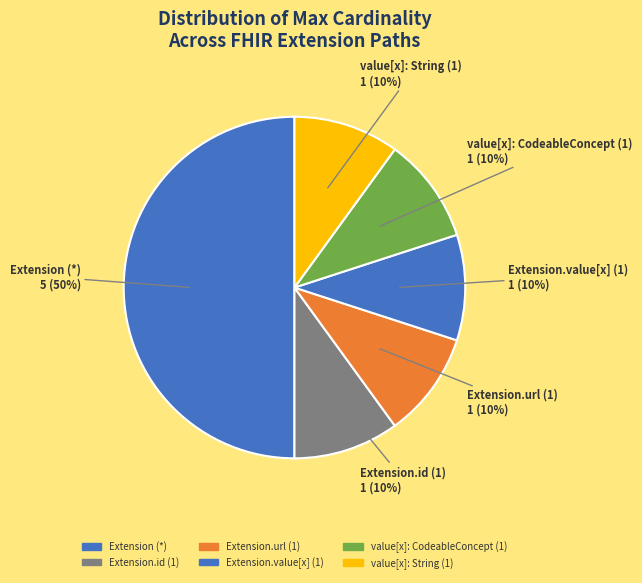

Is it true that Extension.id (1) is 1% of the pie?

False